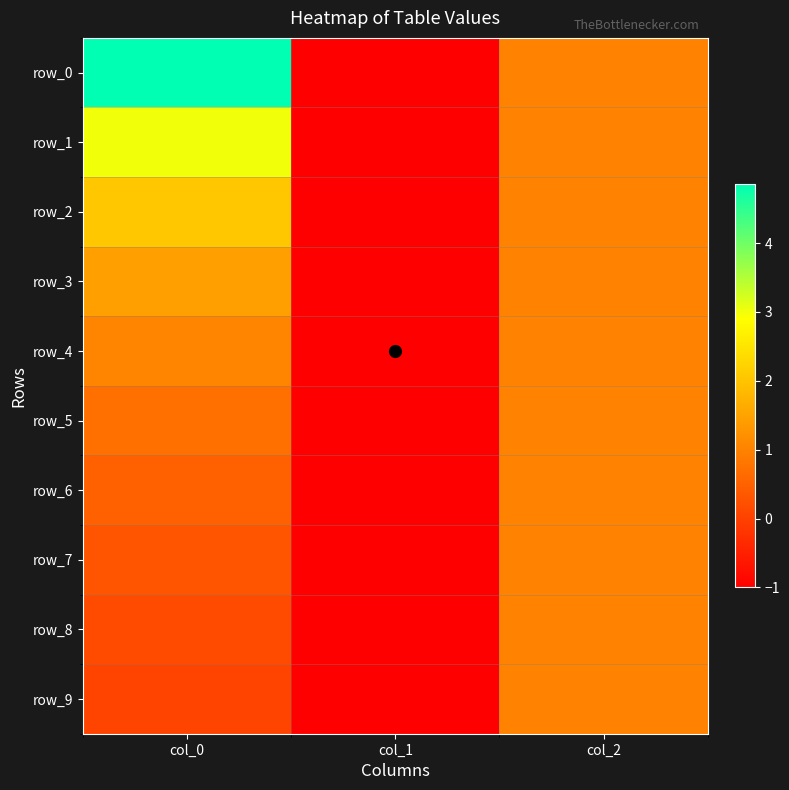

Which series changed the most between col_1 and col_2?

row_0